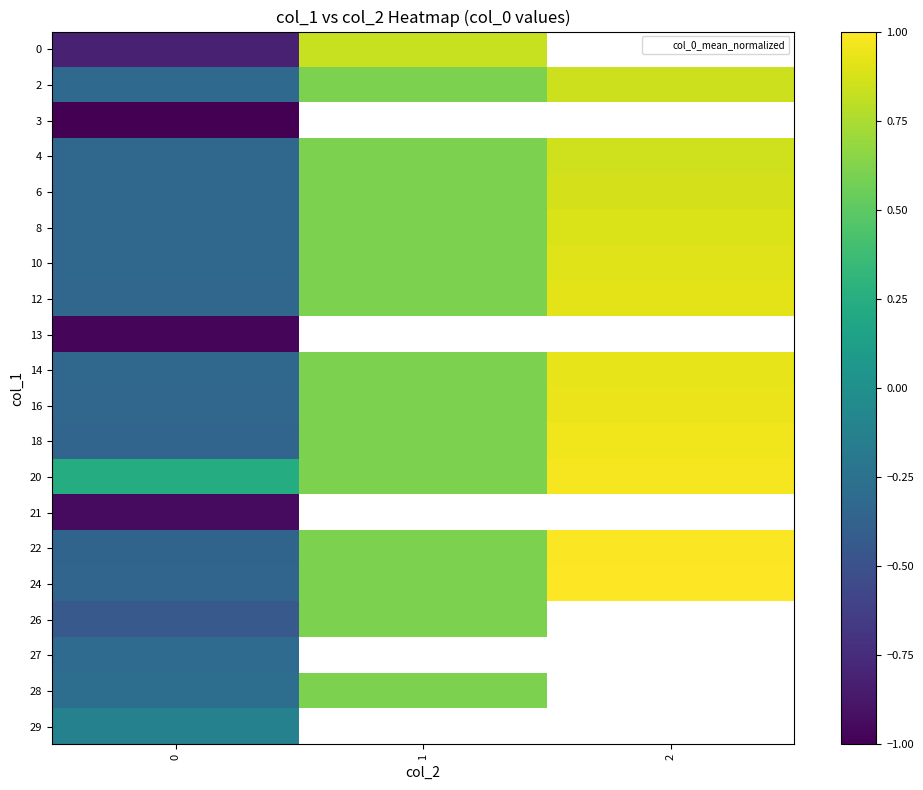

What is the sum of the 12 values at 1 and 0?

0.3